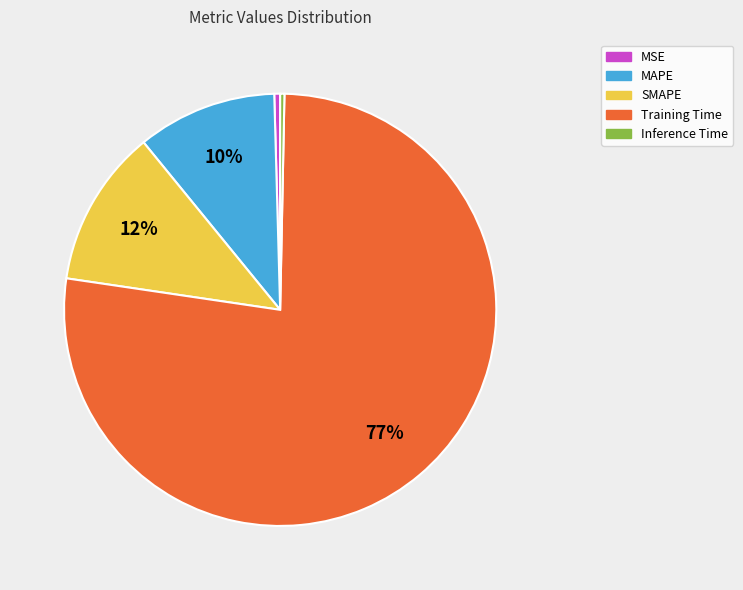

Is the sum of Inference Time and Training Time greater than half?

Yes